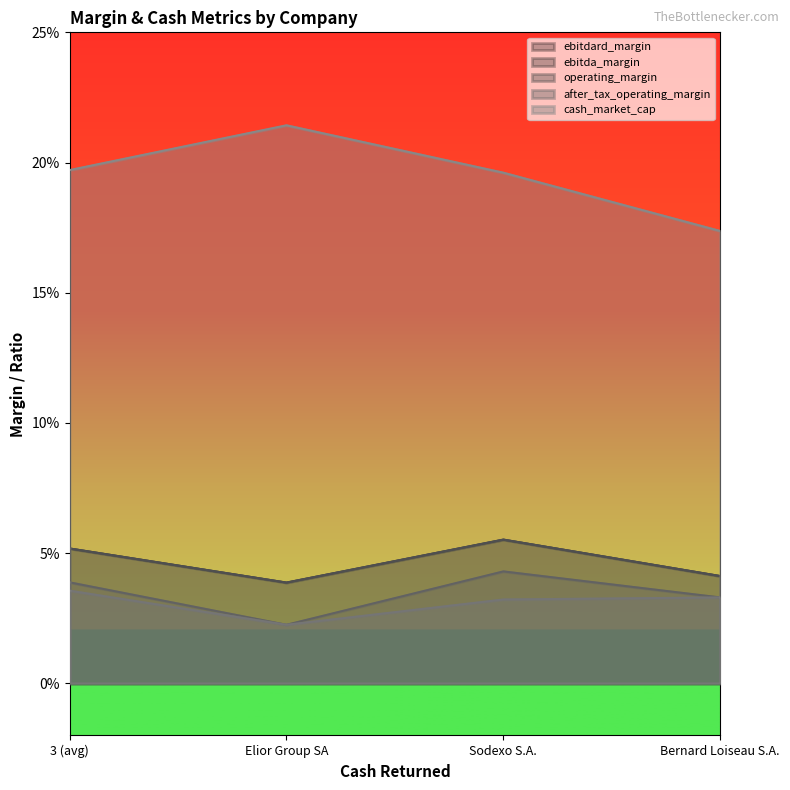

Which series has the largest total across all categories?

cash_market_cap